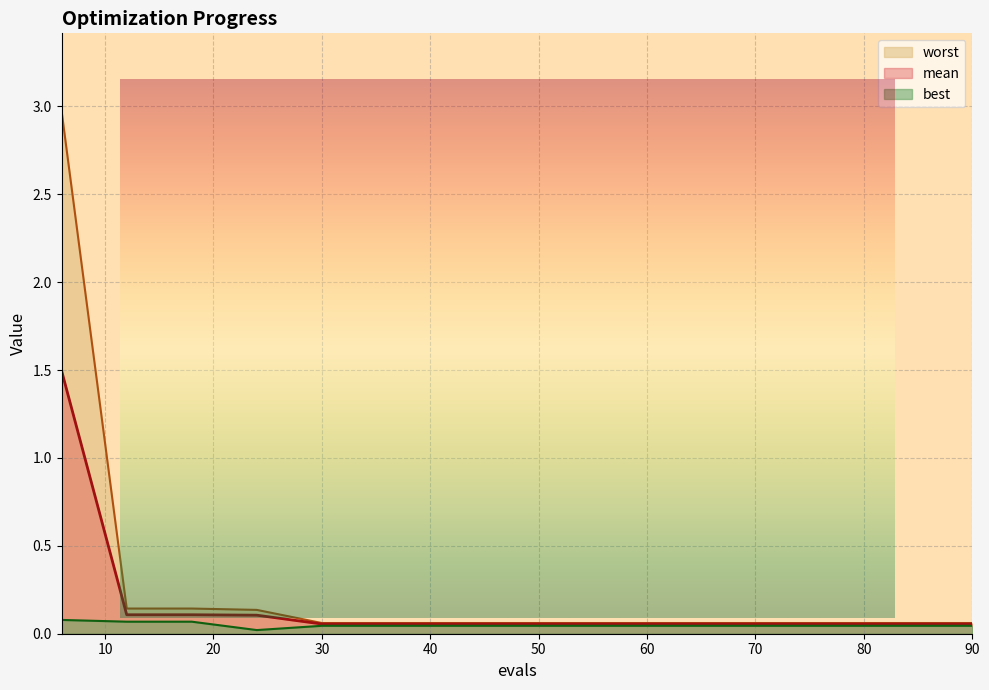

The best series shows 0.1 at 78. True or false?

False